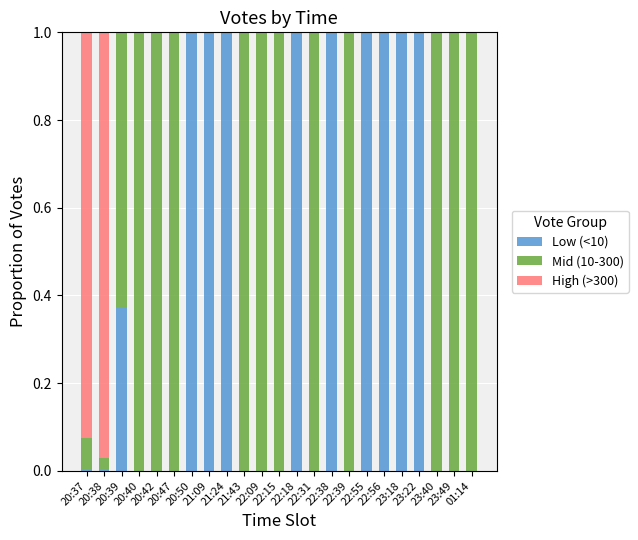

What is the sum of all Low (<10) values?

9.4